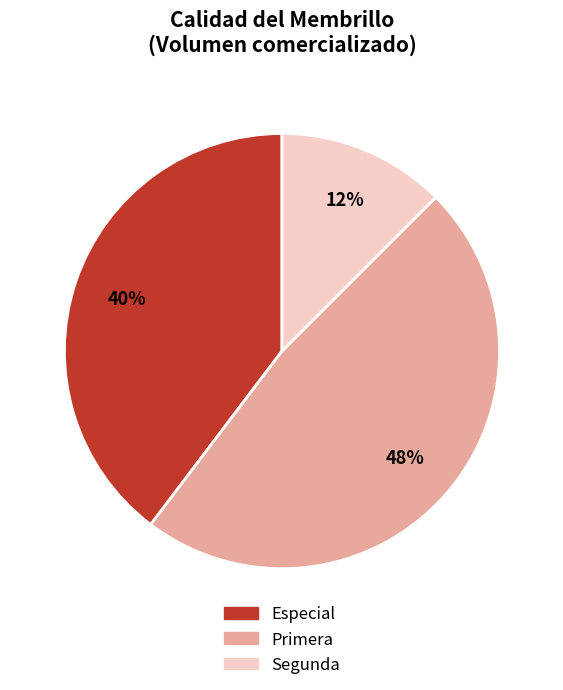

Do Especial and Primera together represent more than half of the pie?

Yes